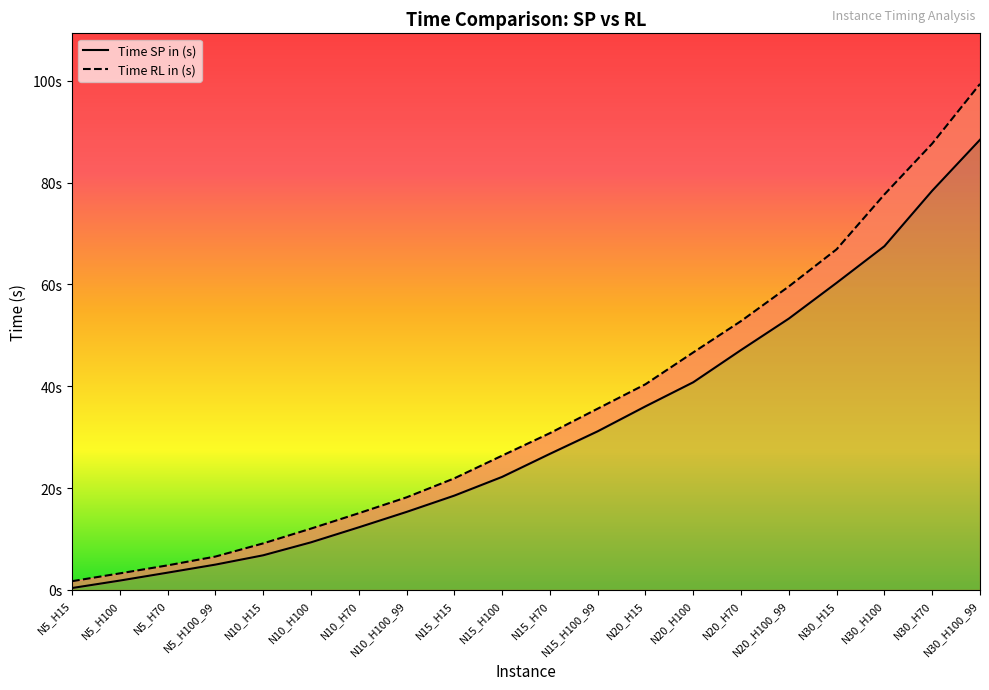

Reading left to right, extract all data points from this chart.

Time SP in (s): N5_H15=0.4	N5_H100=1.8	N5_H70=3.4	N5_H100_99=5.0	N10_H15=6.8	N10_H100=9.3	N10_H70=12.3	N10_H100_99=15.3	N15_H15=18.5	N15_H100=22.2	N15_H70=26.7	N15_H100_99=31.2	N20_H15=36.1	N20_H100=40.8	N20_H70=47.1	N20_H100_99=53.3	N30_H15=60.3	N30_H100=67.5	N30_H70=78.4	N30_H100_99=88.4
Time RL in (s): N5_H15=1.7	N5_H100=3.2	N5_H70=4.8	N5_H100_99=6.5	N10_H15=9.1	N10_H100=12.0	N10_H70=15.1	N10_H100_99=18.2	N15_H15=21.9	N15_H100=26.4	N15_H70=30.8	N15_H100_99=35.6	N20_H15=40.4	N20_H100=46.6	N20_H70=52.8	N20_H100_99=59.6	N30_H15=66.9	N30_H100=77.7	N30_H70=87.7	N30_H100_99=99.4